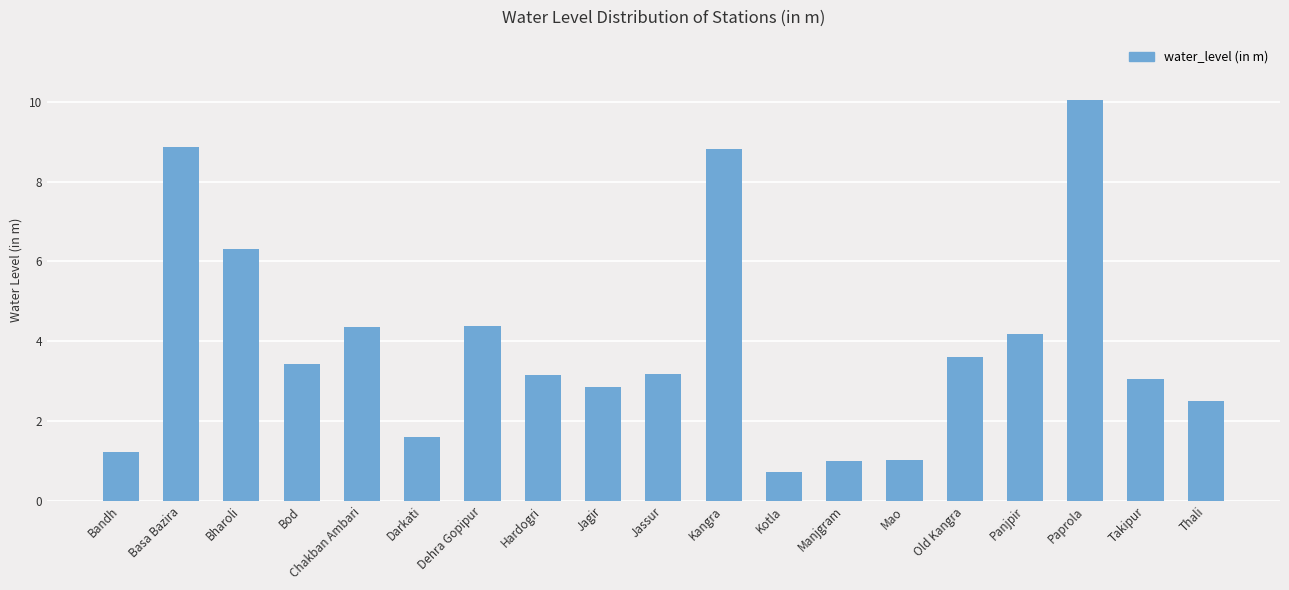

What is the value of the 16th bar from the left?

4.2